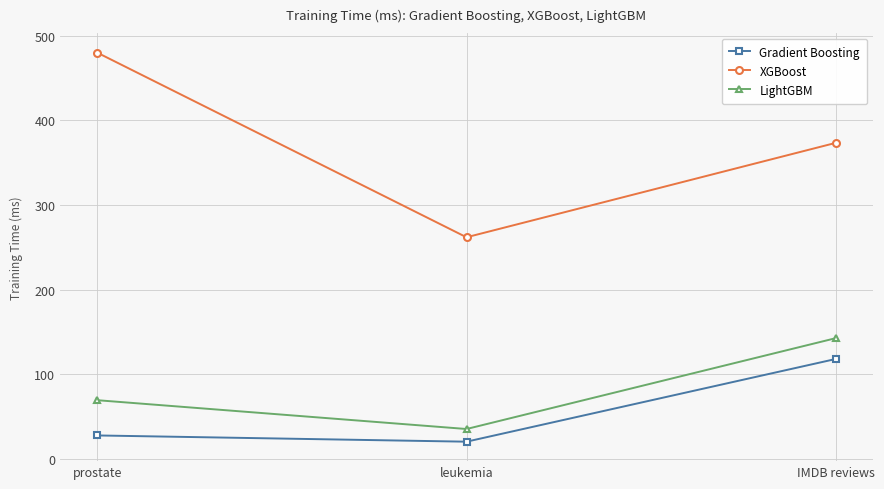

What is the difference between the second highest and minimum values in the Gradient Boosting series?

7.4